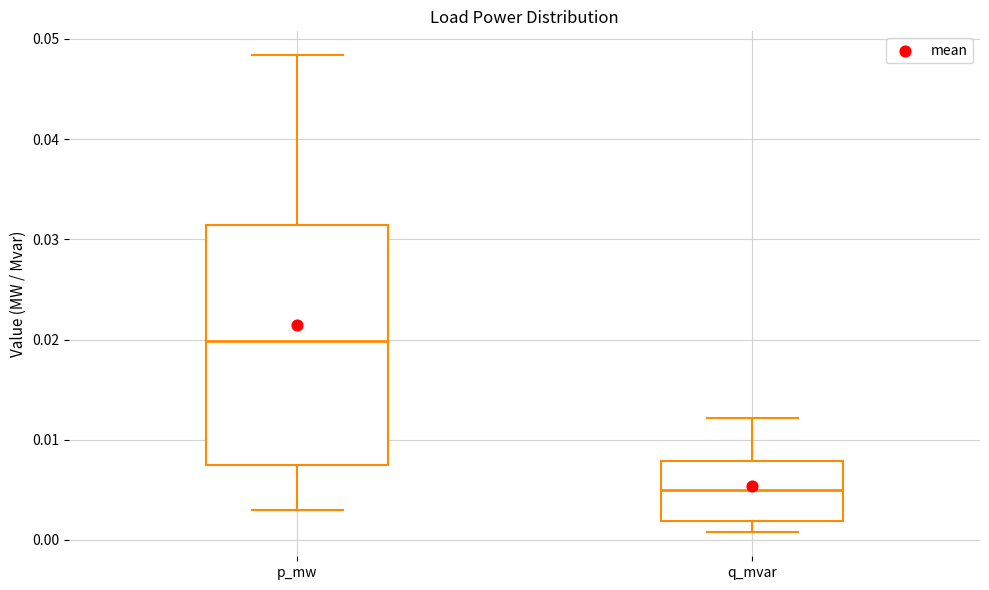

Which box has the lowest median line?

q_mvar